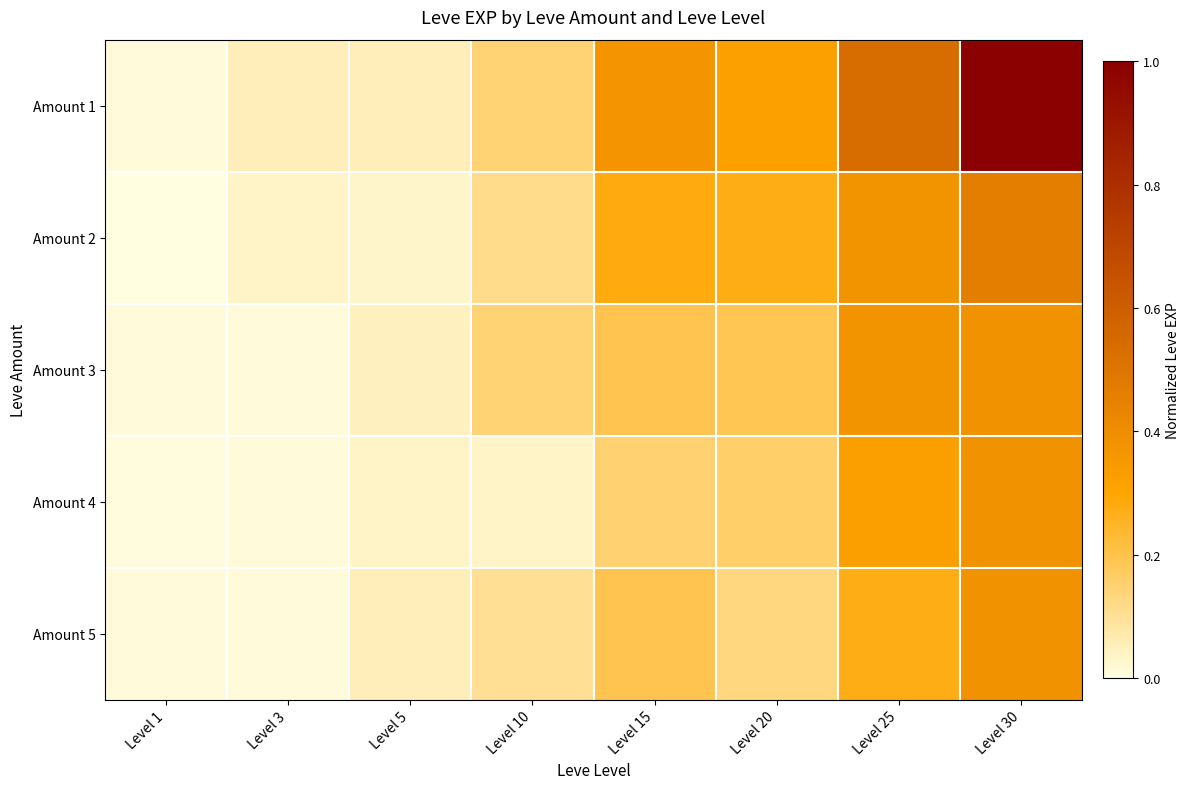

Which series has the largest range (max minus min)?

Amount 1